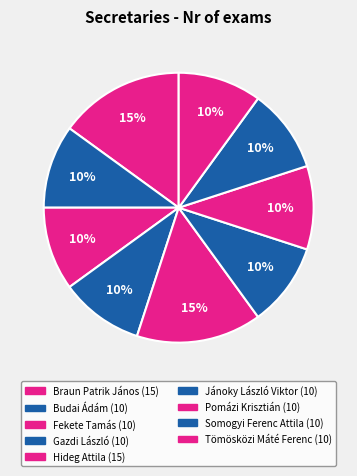

Count the number of slices in the pie.

9